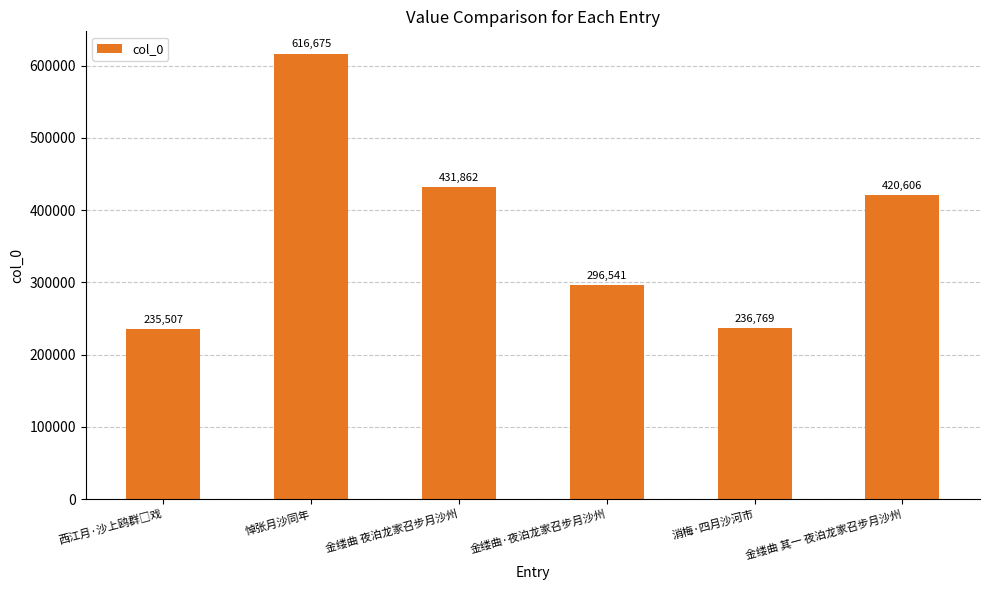

Where is the data nearest to the value 426091?

金缕曲 其一 夜泊龙家召步月沙州